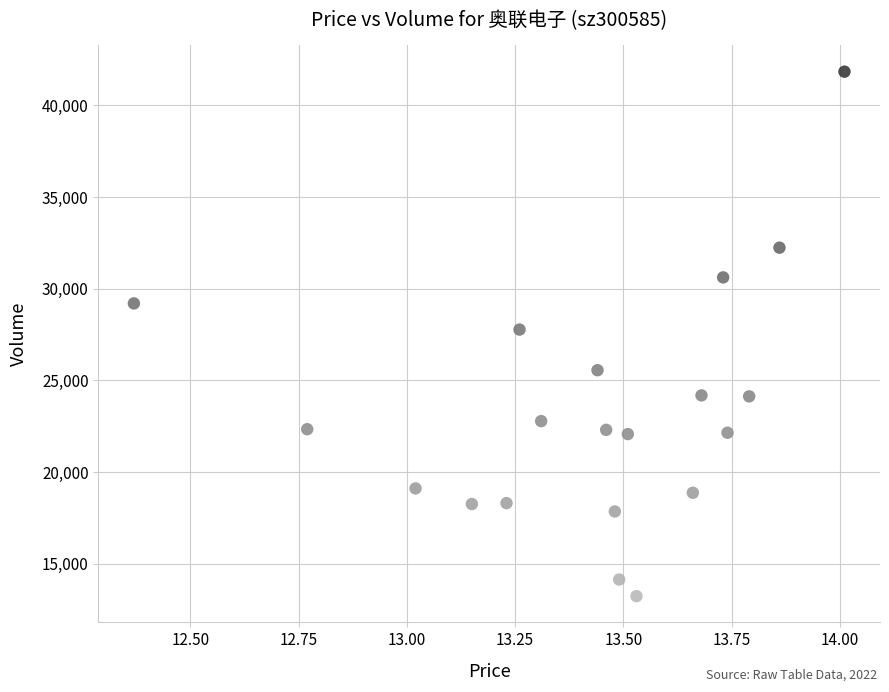

What is the range of Y values (max minus min)?

28609